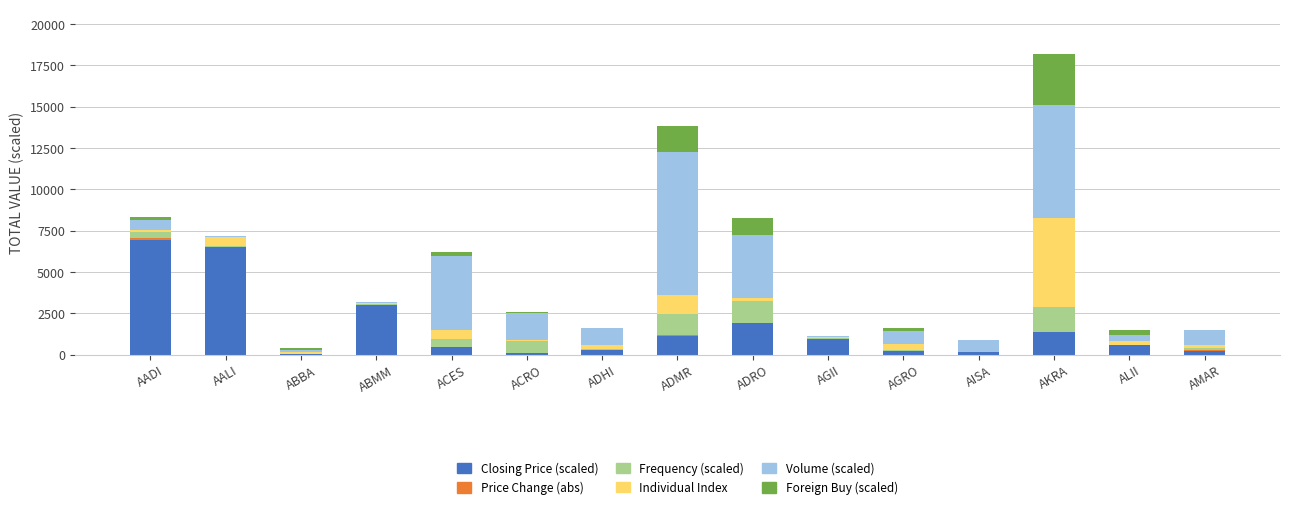

At which category is the sum across all series the highest?

AKRA